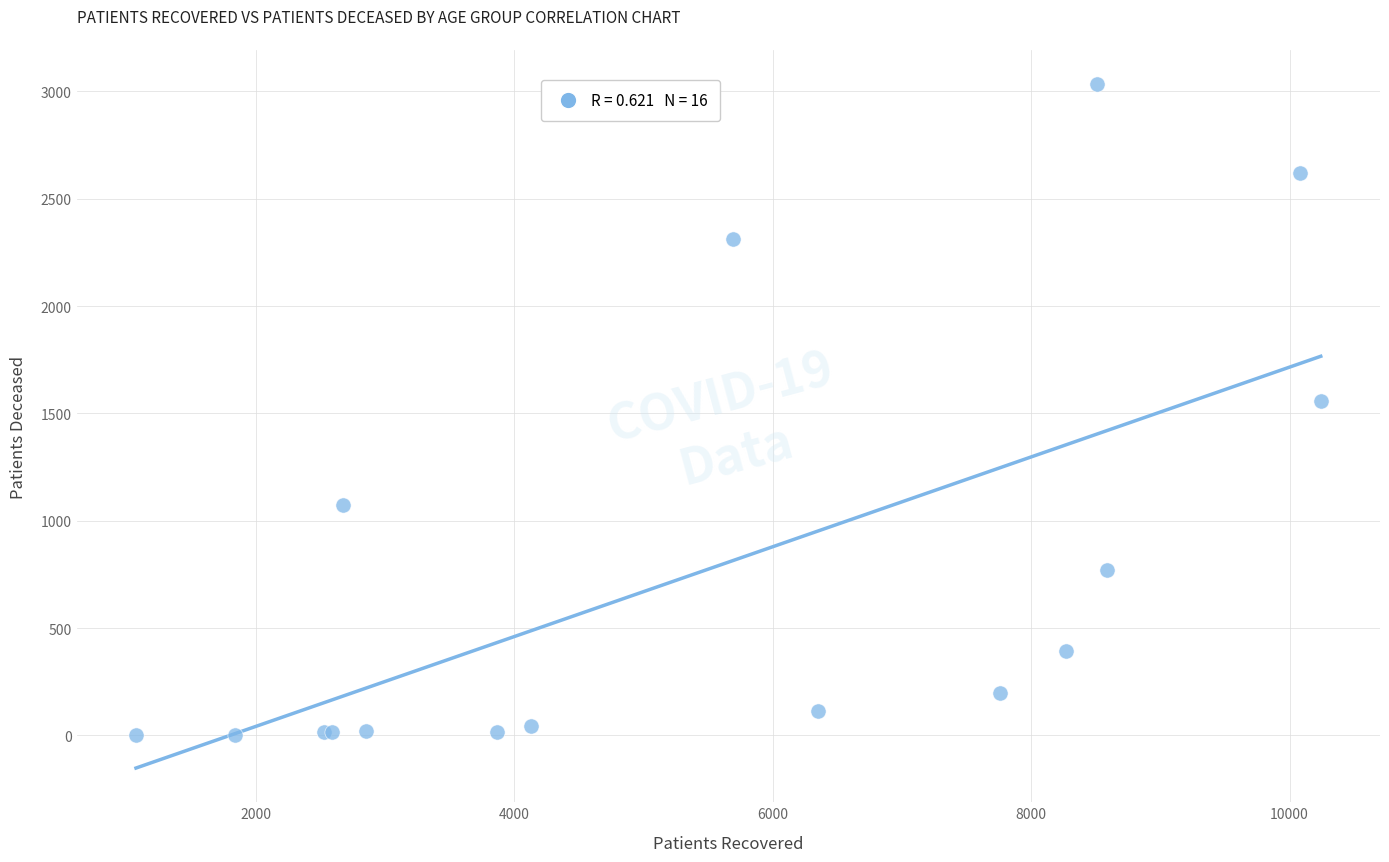

What Y value in the scatter plot is closest to 1519?

1556